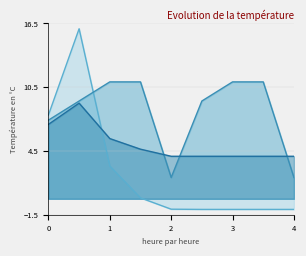

What is the value of the col_2 point at the 7th from the left?

4.0